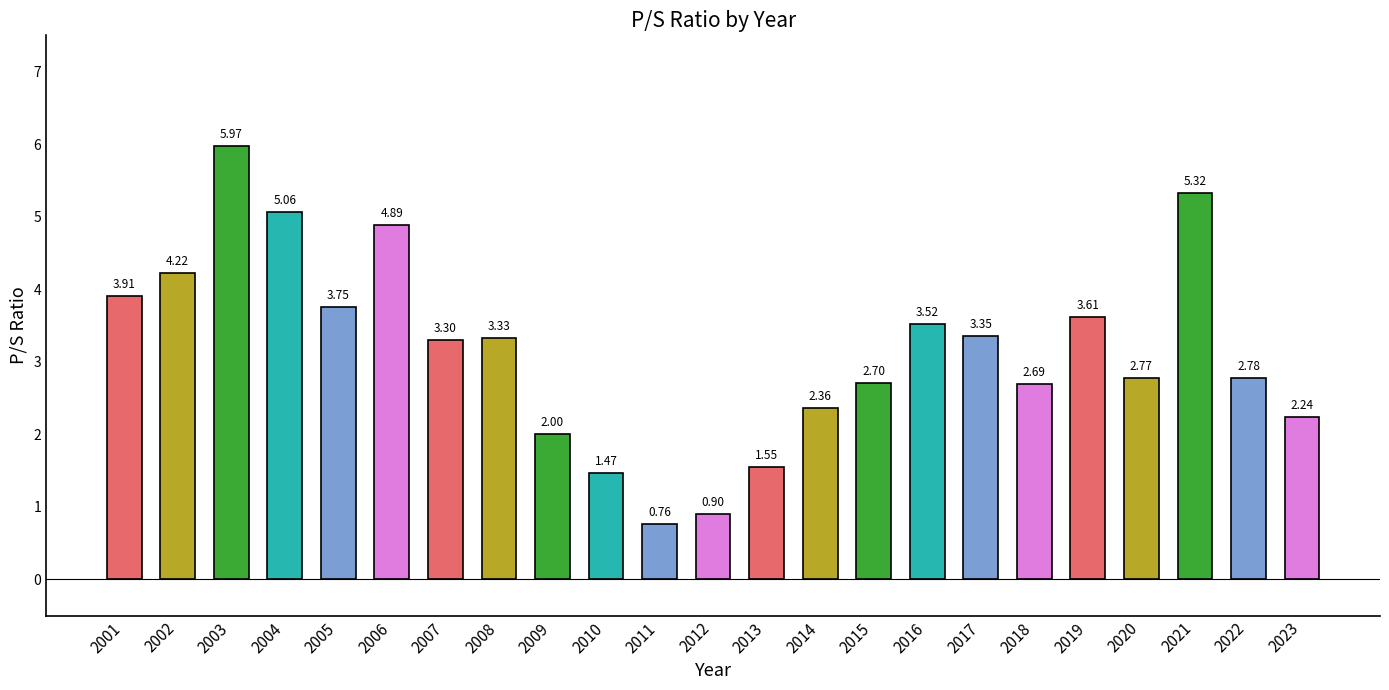

Count the number of values greater than 3.

12